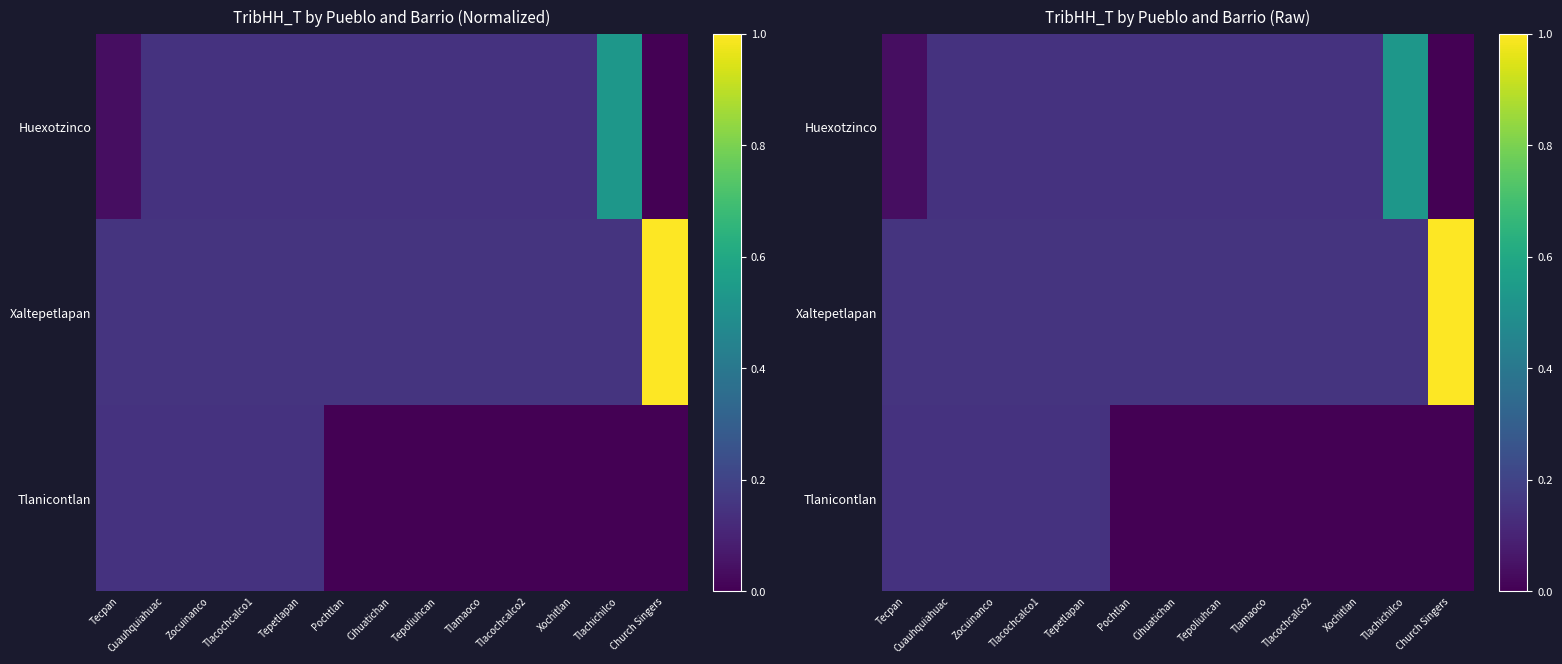

What is the average value of the Tlanicontlan series?

0.1